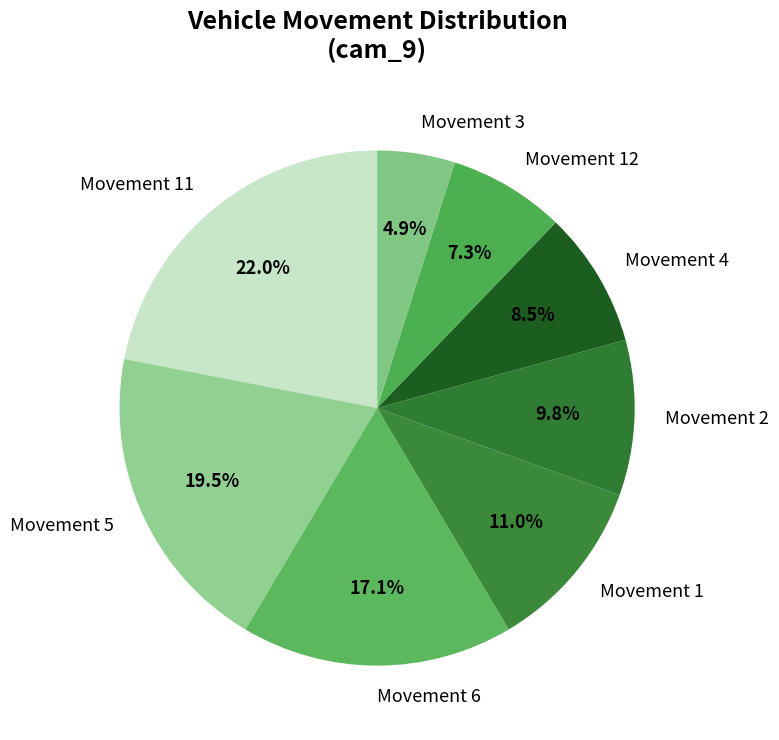

Is there any slice that represents more than half of the pie?

No